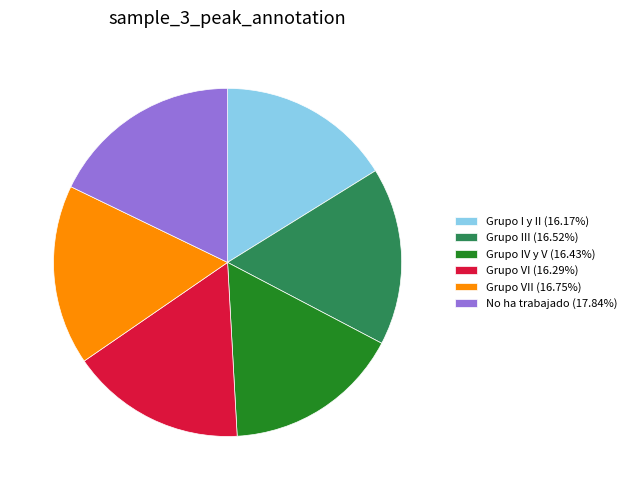

How many slices are in this pie chart?

6